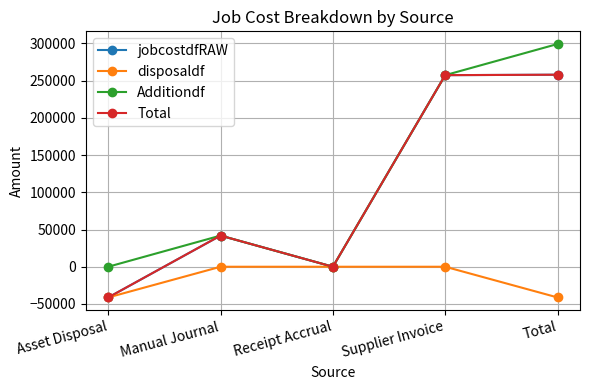

Is this an area chart (filled region under the line)?

No